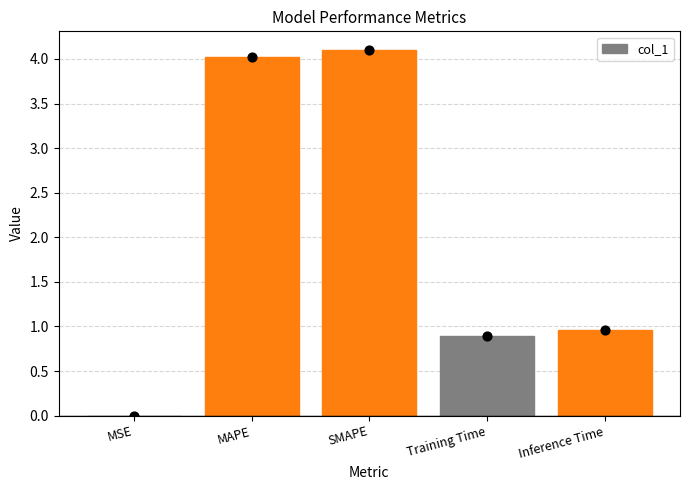

Between MSE and Inference Time, which is larger?

Inference Time